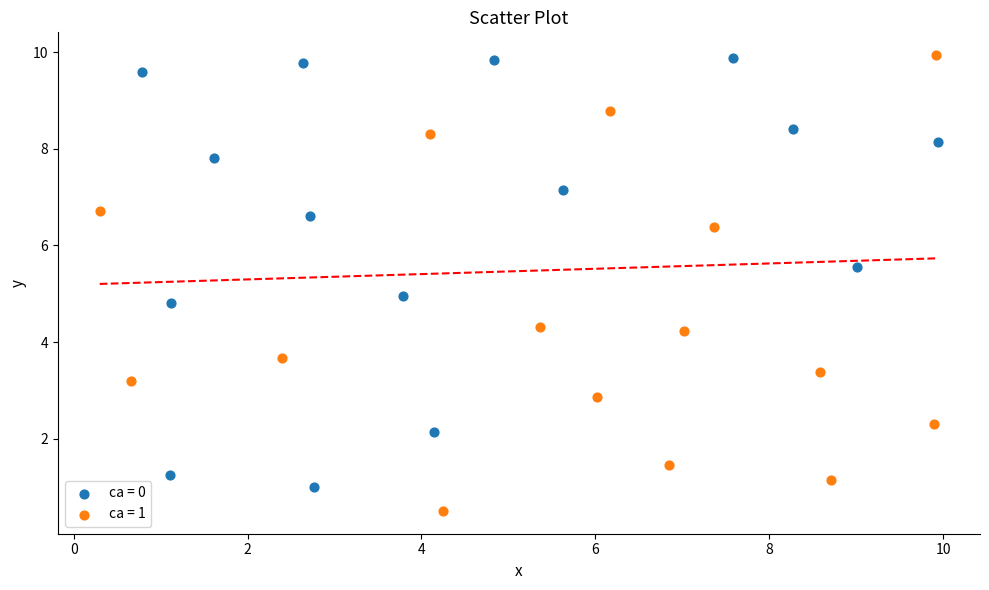

Which series contains the lowest Y value?

ca = 1